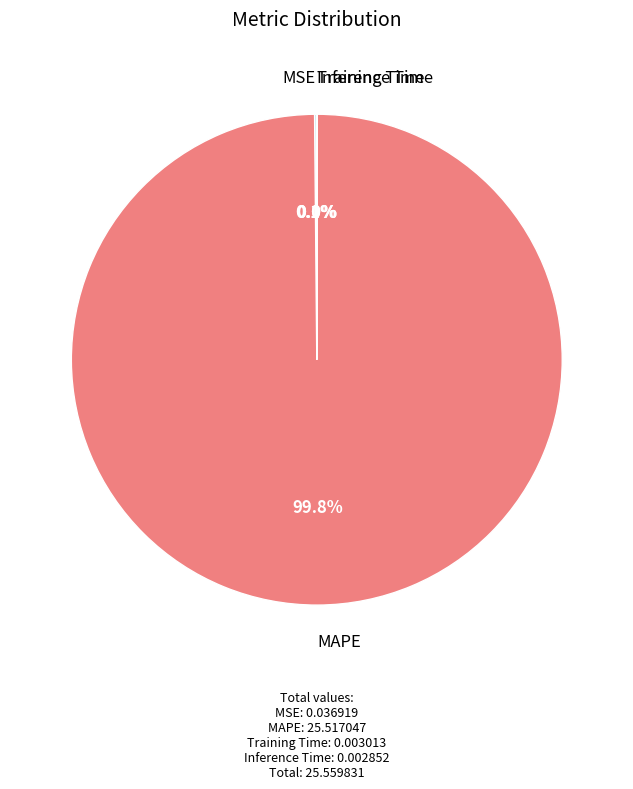

Does any single category account for the majority?

Yes